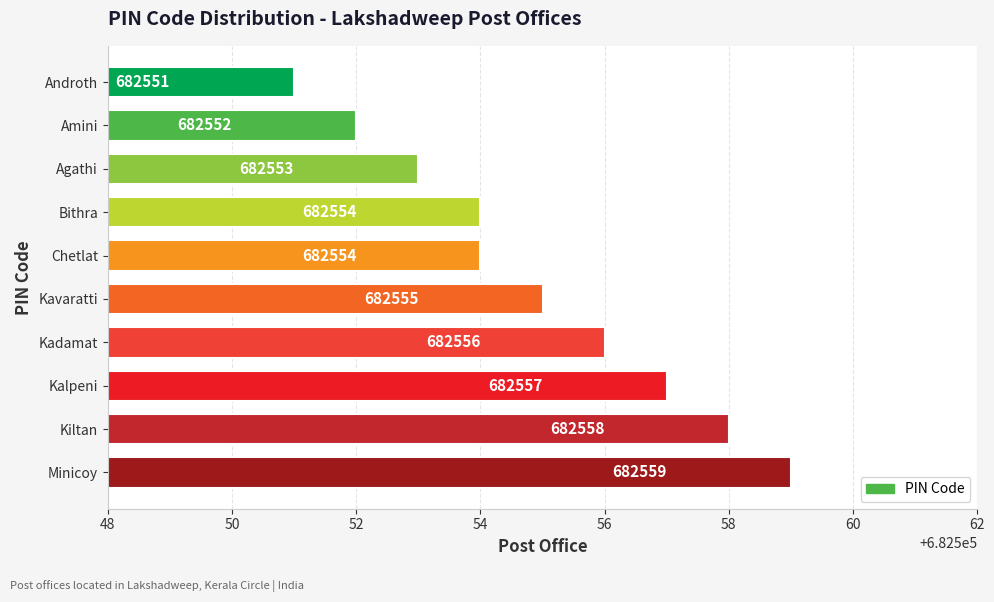

Is it true that the value at Kiltan is 1186241?

False